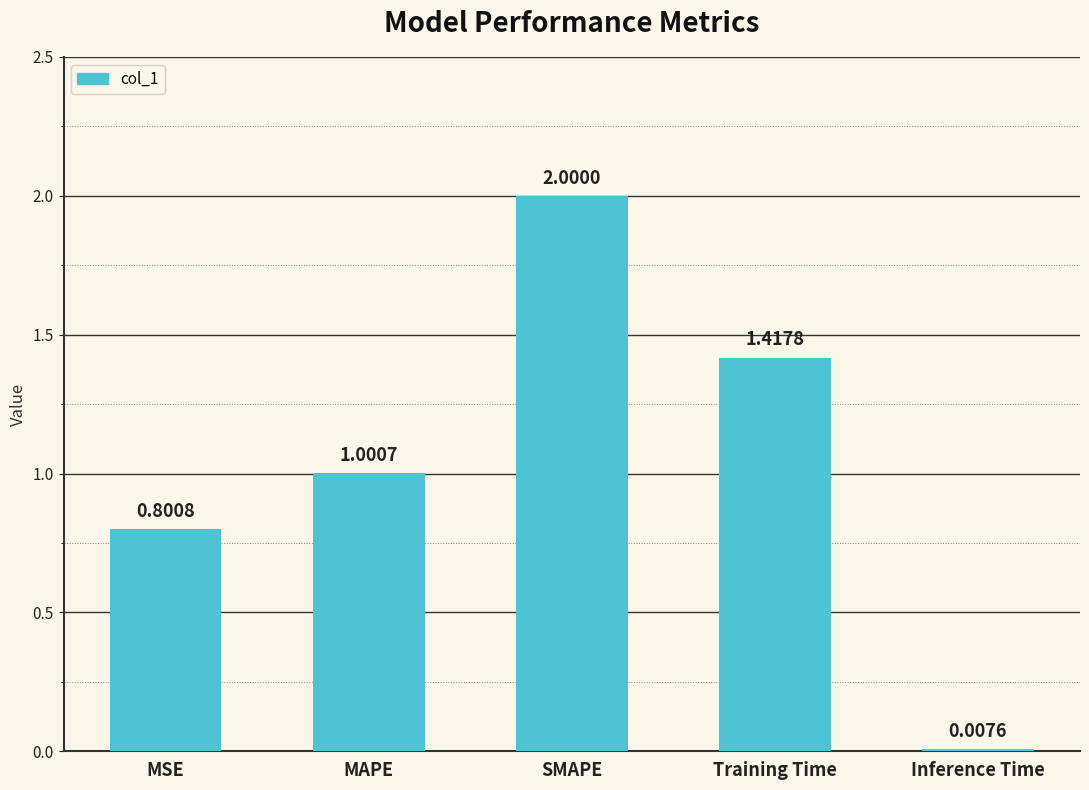

Between Training Time and SMAPE, which is larger?

SMAPE